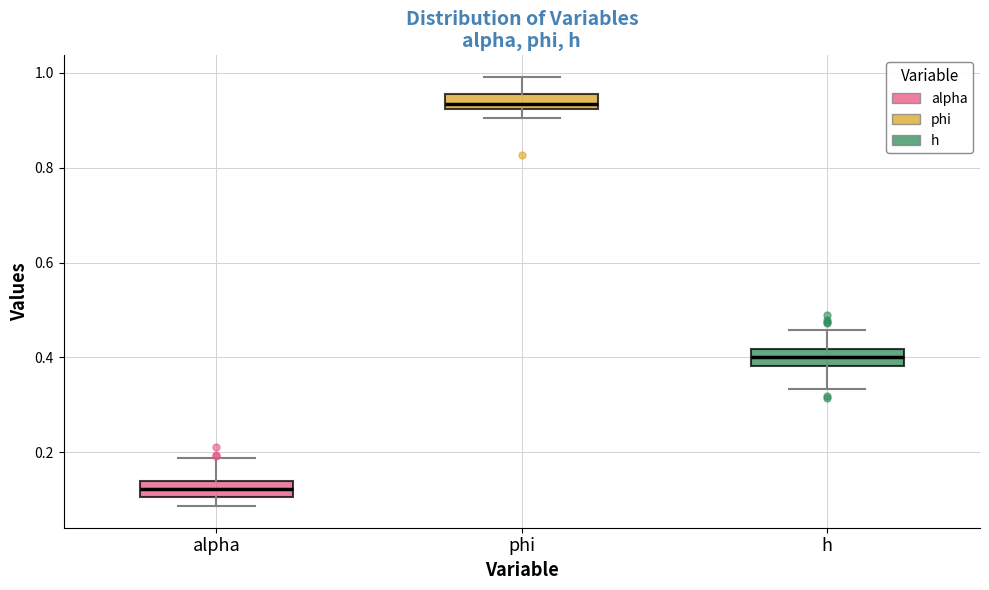

Which box has the highest median line?

phi